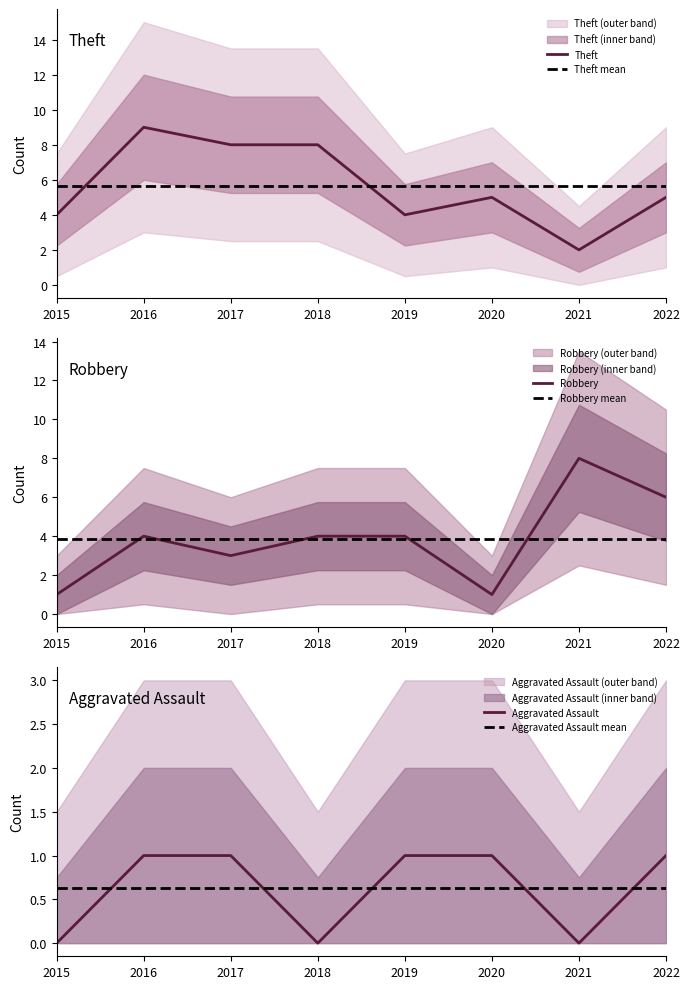

Reading left to right, list all the values displayed in this chart.

Aggravated Assault: 2015=0	2016=1	2017=1	2018=0	2019=1	2020=1	2021=0	2022=1
Robbery: 2015=1	2016=4	2017=3	2018=4	2019=4	2020=1	2021=8	2022=6
Theft: 2015=4	2016=9	2017=8	2018=8	2019=4	2020=5	2021=2	2022=5